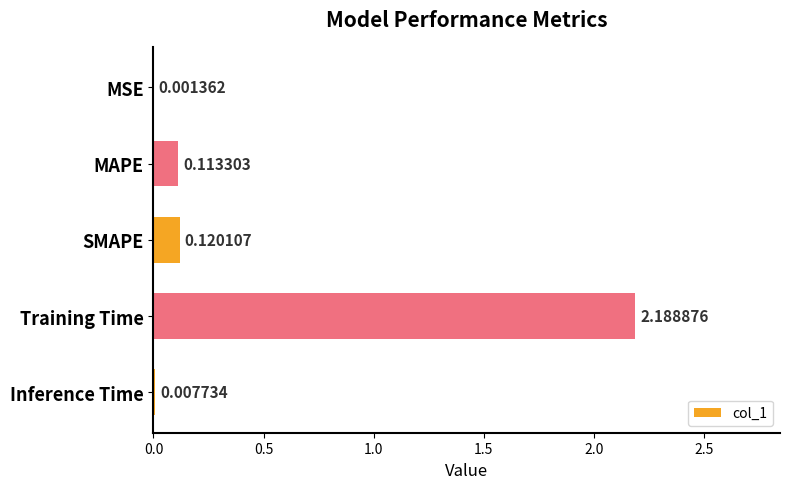

Which label corresponds to the largest value in the chart?

Training Time